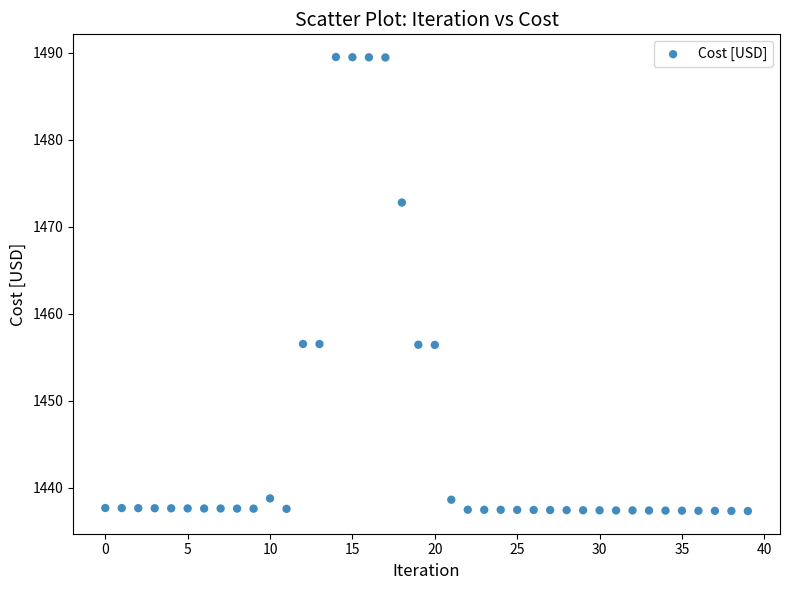

What is the range of Y values (max minus min)?

52.2